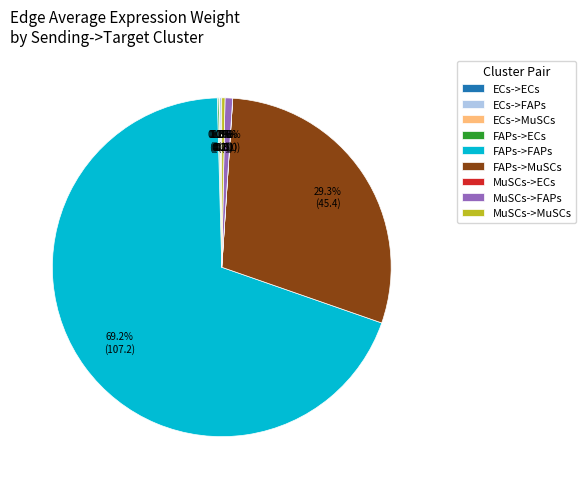

Is there any slice that represents more than half of the pie?

Yes